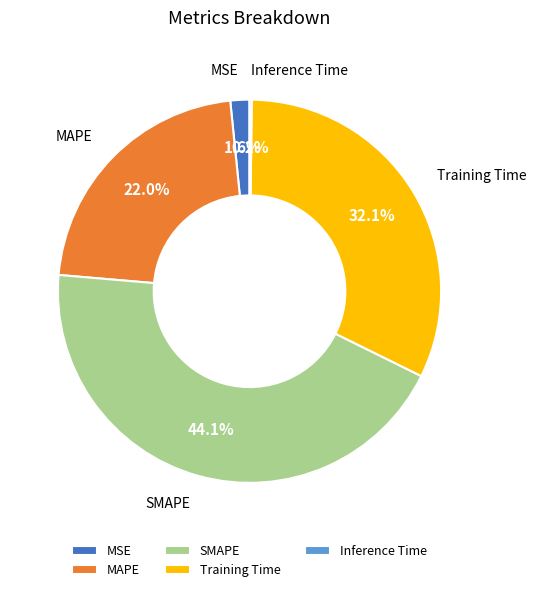

Is there any slice that represents more than half of the pie?

No